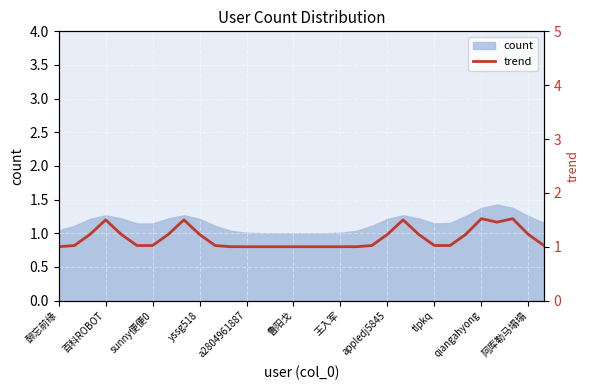

What is the highest value of the count series?

1.4